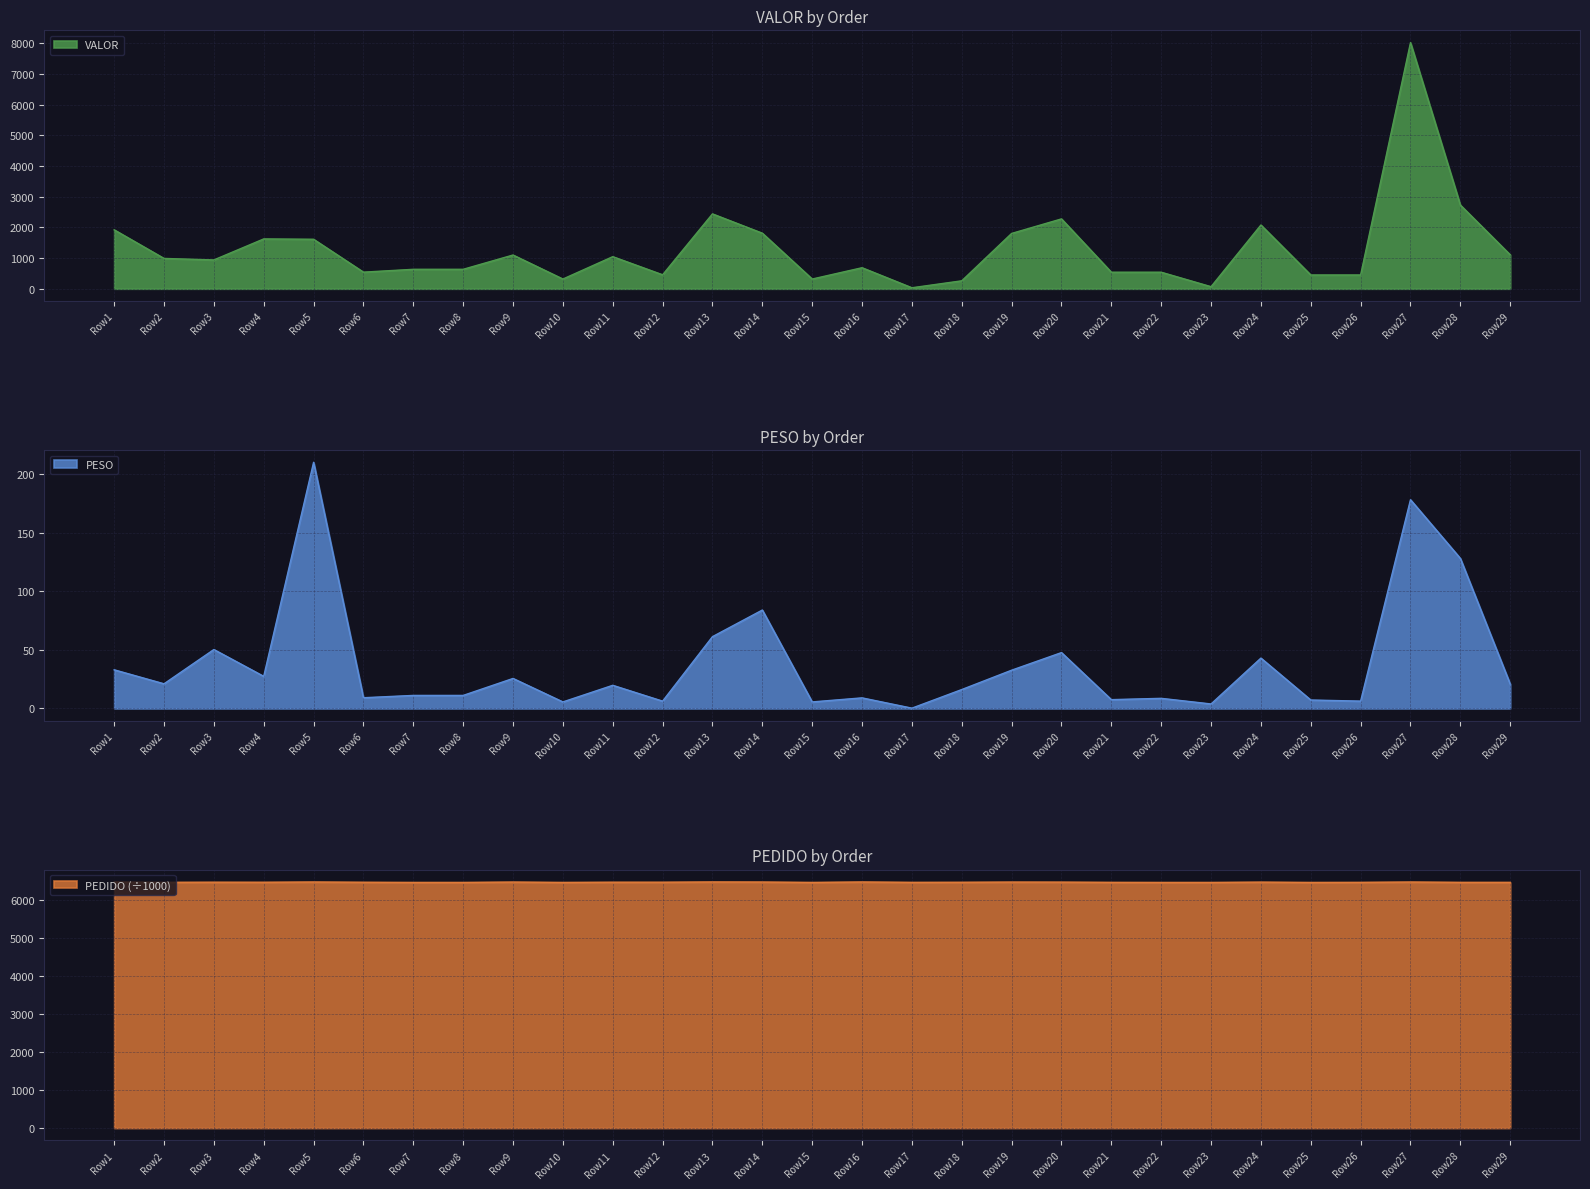

True or false: VALOR has more than 1 interior local peaks.

True